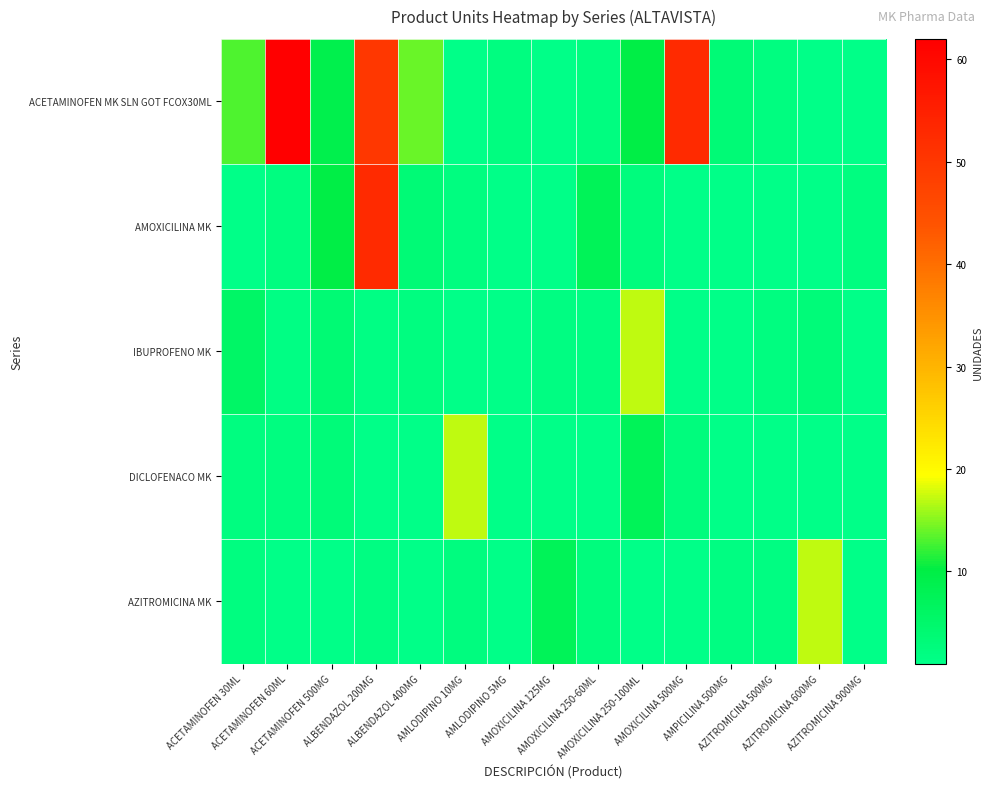

Reading left to right, extract all data points from this chart.

ACETAMINOFEN MK SLN GOT FCOX30ML: ACETAMINOFEN 30ML=13.0	ACETAMINOFEN 60ML=62.0	ACETAMINOFEN 500MG=9.0	ALBENDAZOL 200MG=50.0	ALBENDAZOL 400MG=14.0	AMLODIPINO 10MG=1.0	AMLODIPINO 5MG=2.0	AMOXICILINA 125MG=1.0	AMOXICILINA 250-60ML=2.0	AMOXICILINA 250-100ML=10.0	AMOXICILINA 500MG=52.9	AMPICILINA 500MG=3.5	AZITROMICINA 500MG=2.0	AZITROMICINA 600MG=1.0	AZITROMICINA 900MG=1.0
AMOXICILINA MK: ACETAMINOFEN 30ML=1.0	ACETAMINOFEN 60ML=2.0	ACETAMINOFEN 500MG=10.0	ALBENDAZOL 200MG=52.9	ALBENDAZOL 400MG=3.5	AMLODIPINO 10MG=2.0	AMLODIPINO 5MG=1.0	AMOXICILINA 125MG=1.0	AMOXICILINA 250-60ML=7.6	AMOXICILINA 250-100ML=2.5	AMOXICILINA 500MG=1.0	AMPICILINA 500MG=1.0	AZITROMICINA 500MG=1.0	AZITROMICINA 600MG=1.0	AZITROMICINA 900MG=2.0
IBUPROFENO MK: ACETAMINOFEN 30ML=5.8	ACETAMINOFEN 60ML=1.5	ACETAMINOFEN 500MG=3.8	ALBENDAZOL 200MG=1.6	ALBENDAZOL 400MG=2.0	AMLODIPINO 10MG=1.0	AMLODIPINO 5MG=1.0	AMOXICILINA 125MG=1.8	AMOXICILINA 250-60ML=1.8	AMOXICILINA 250-100ML=17.0	AMOXICILINA 500MG=1.0	AMPICILINA 500MG=1.0	AZITROMICINA 500MG=2.1	AZITROMICINA 600MG=3.0	AZITROMICINA 900MG=1.0
DICLOFENACO MK: ACETAMINOFEN 30ML=2.0	ACETAMINOFEN 60ML=2.1	ACETAMINOFEN 500MG=3.0	ALBENDAZOL 200MG=1.0	ALBENDAZOL 400MG=1.0	AMLODIPINO 10MG=17.0	AMLODIPINO 5MG=1.0	AMOXICILINA 125MG=1.0	AMOXICILINA 250-60ML=1.0	AMOXICILINA 250-100ML=7.6	AMOXICILINA 500MG=2.5	AMPICILINA 500MG=1.0	AZITROMICINA 500MG=1.0	AZITROMICINA 600MG=1.0	AZITROMICINA 900MG=1.0
AZITROMICINA MK: ACETAMINOFEN 30ML=2.0	ACETAMINOFEN 60ML=1.0	ACETAMINOFEN 500MG=1.0	ALBENDAZOL 200MG=1.9	ALBENDAZOL 400MG=1.0	AMLODIPINO 10MG=2.3	AMLODIPINO 5MG=1.0	AMOXICILINA 125MG=7.6	AMOXICILINA 250-60ML=2.5	AMOXICILINA 250-100ML=1.0	AMOXICILINA 500MG=1.0	AMPICILINA 500MG=1.8	AZITROMICINA 500MG=1.8	AZITROMICINA 600MG=17.0	AZITROMICINA 900MG=1.0